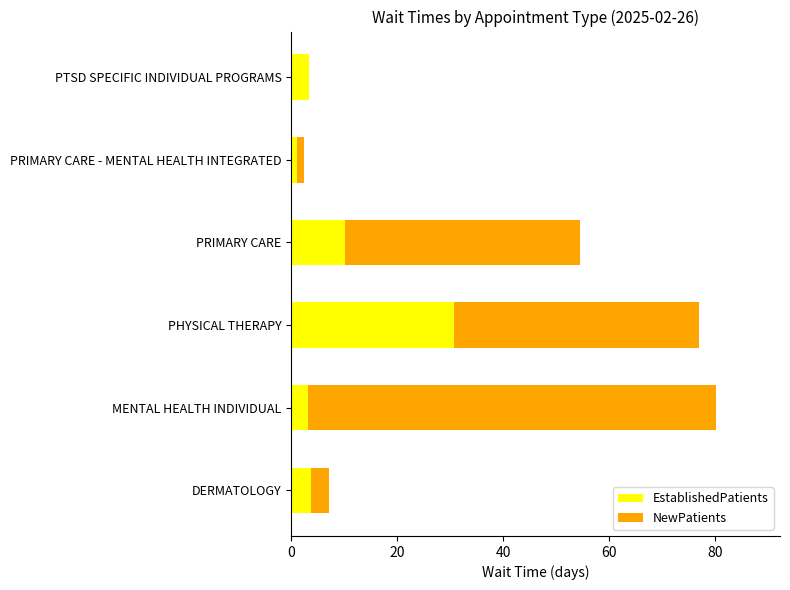

The value of EstablishedPatients at MENTAL HEALTH INDIVIDUAL is 3.2. True or false?

True